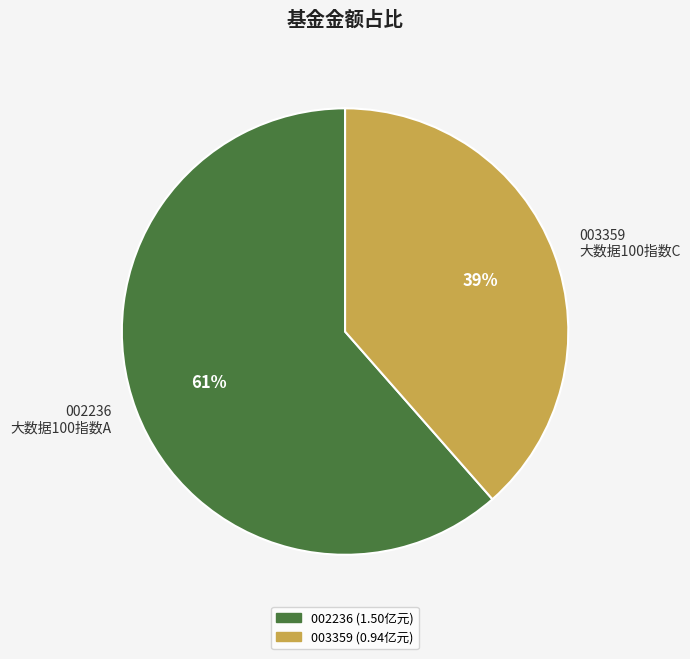

How many segments does this pie chart have?

2